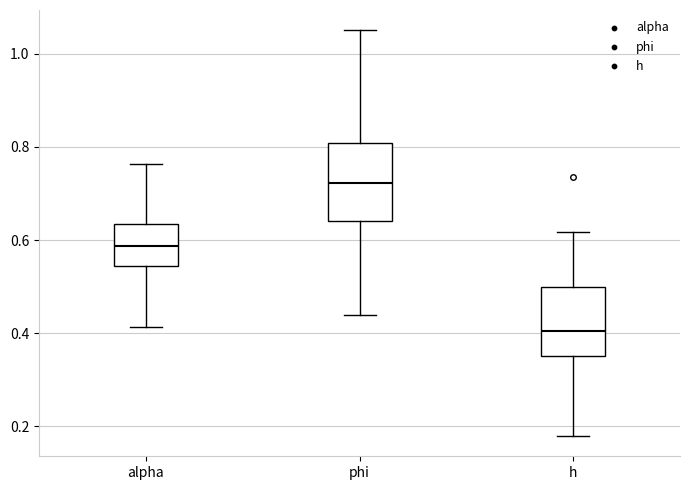

Reading left to right, transcribe this box plot: for each box, give where its median line is, the range the box spans, and where its two whiskers end, as read against the y-axis. The values are not printed on the chart, so give them approximately, as read against the axis.

alpha: median 0.58, box 0.54 to 0.64, whiskers 0.42 to 0.76
phi: median 0.72, box 0.64 to 0.80, whiskers 0.44 to 1.04
h: median 0.40, box 0.36 to 0.50, whiskers 0.18 to 0.62